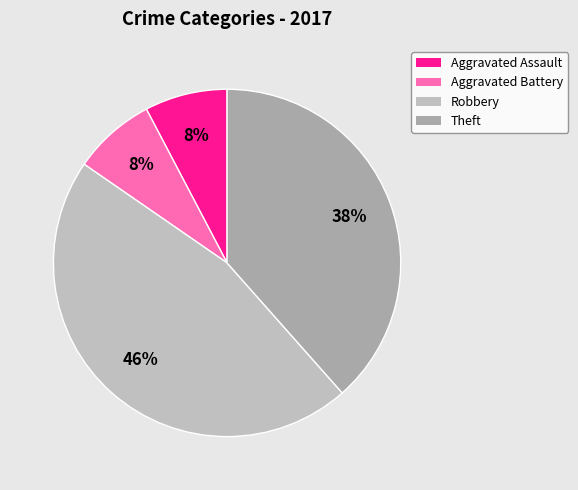

What is the largest slice in the pie chart?

Robbery